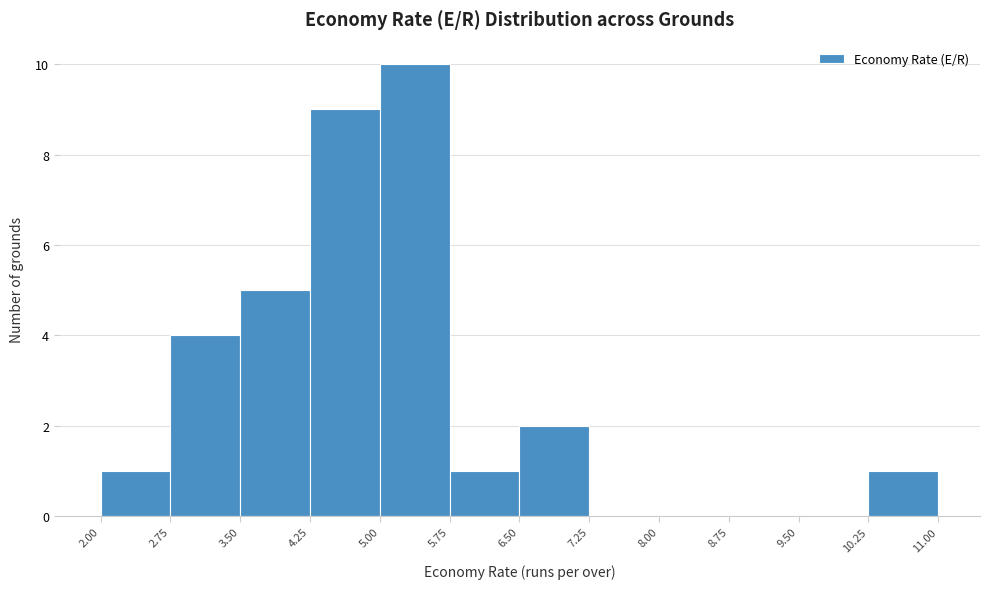

Reading left to right, list every bar in this chart as the range it spans on the x-axis followed by its height. The values are not printed on the chart, so give them approximately, as read against the axis.

2.00 to 2.75: 1
2.75 to 3.50: 4
3.50 to 4.25: 5
4.25 to 5.00: 9
5.00 to 5.75: 10
5.75 to 6.50: 1
6.50 to 7.25: 2
7.25 to 8.00: 0
8.00 to 8.75: 0
8.75 to 9.50: 0
9.50 to 10.25: 0
10.25 to 11.00: 1